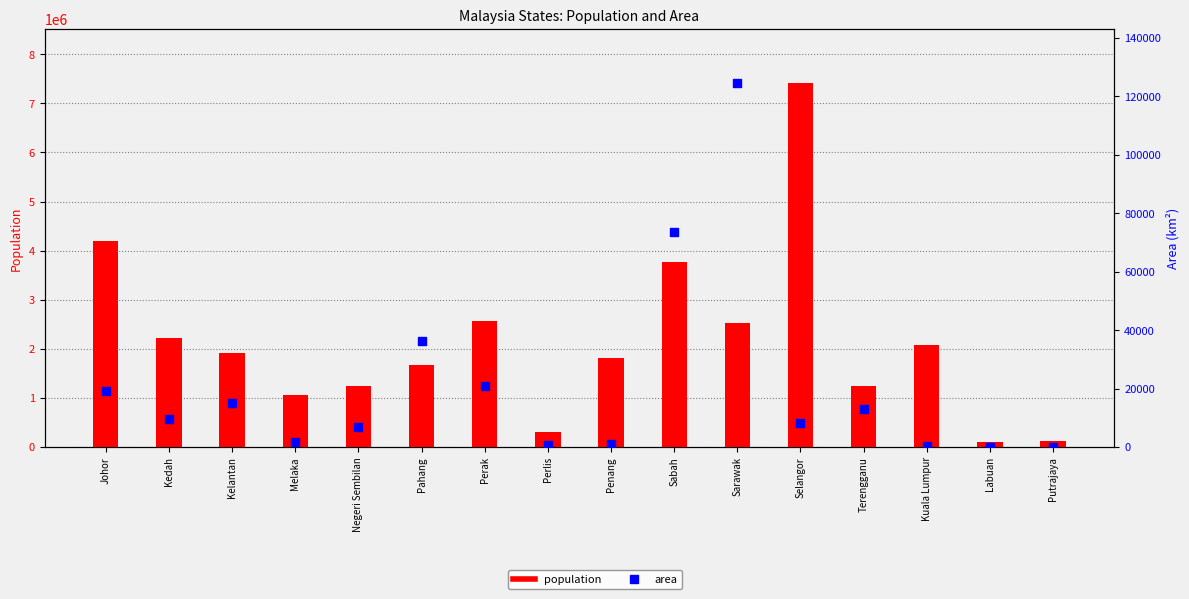

Which series has the widest spread of Y values?

population